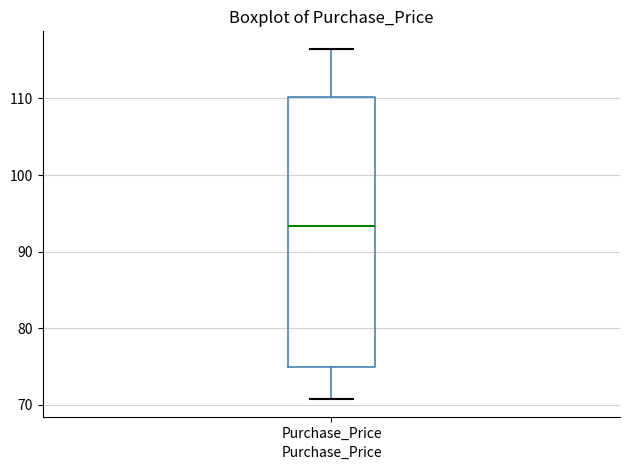

Where is the upper edge of the box for Purchase_Price on the y-axis? The values are not printed on the chart, so give them approximately, as read against the axis.

110